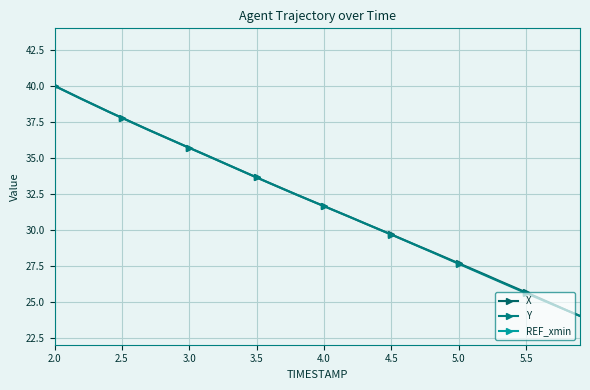

How many data points in X are less than 32?

20